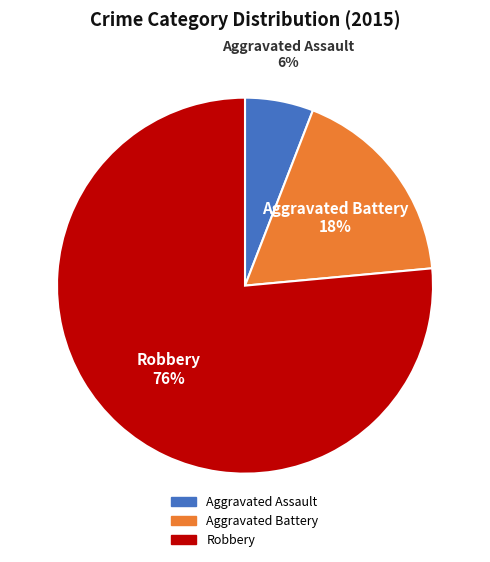

Rank the categories by value from lowest to highest.

Aggravated Assault, Aggravated Battery, Robbery